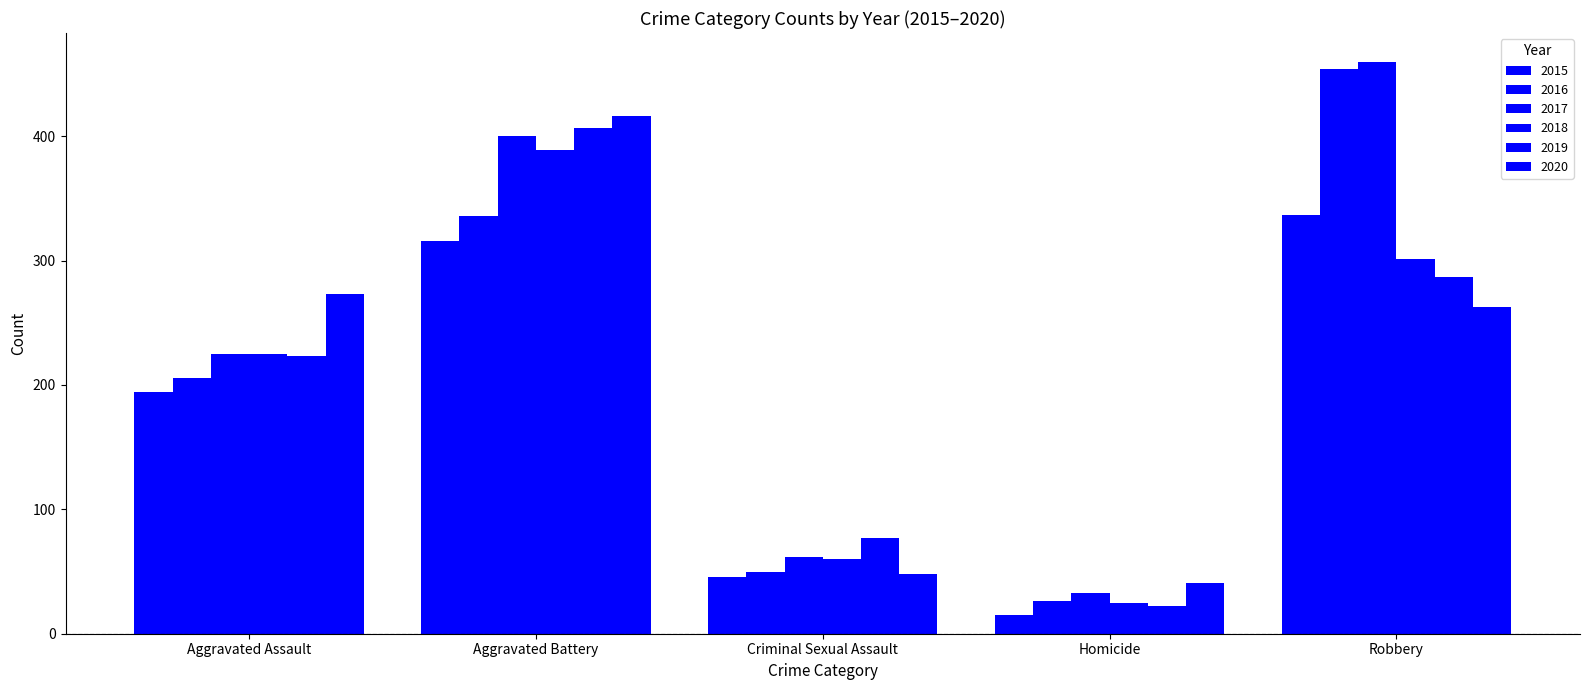

Does the chart contain any negative values?

No